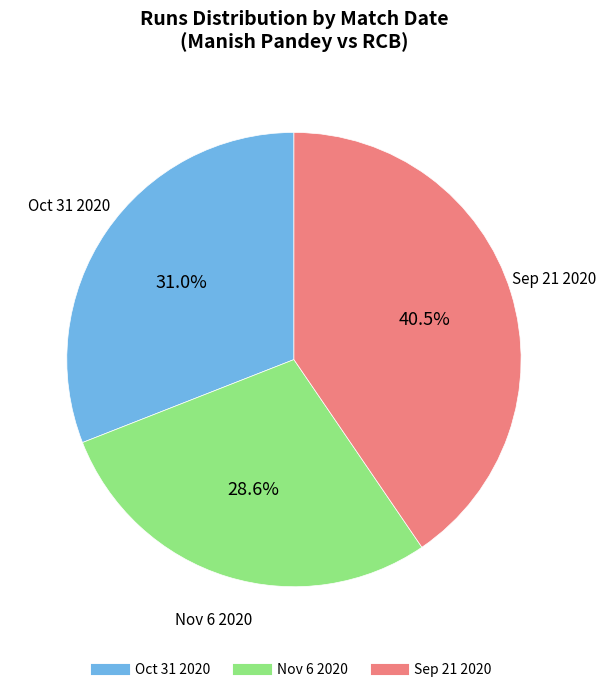

Is there any slice that represents more than half of the pie?

No